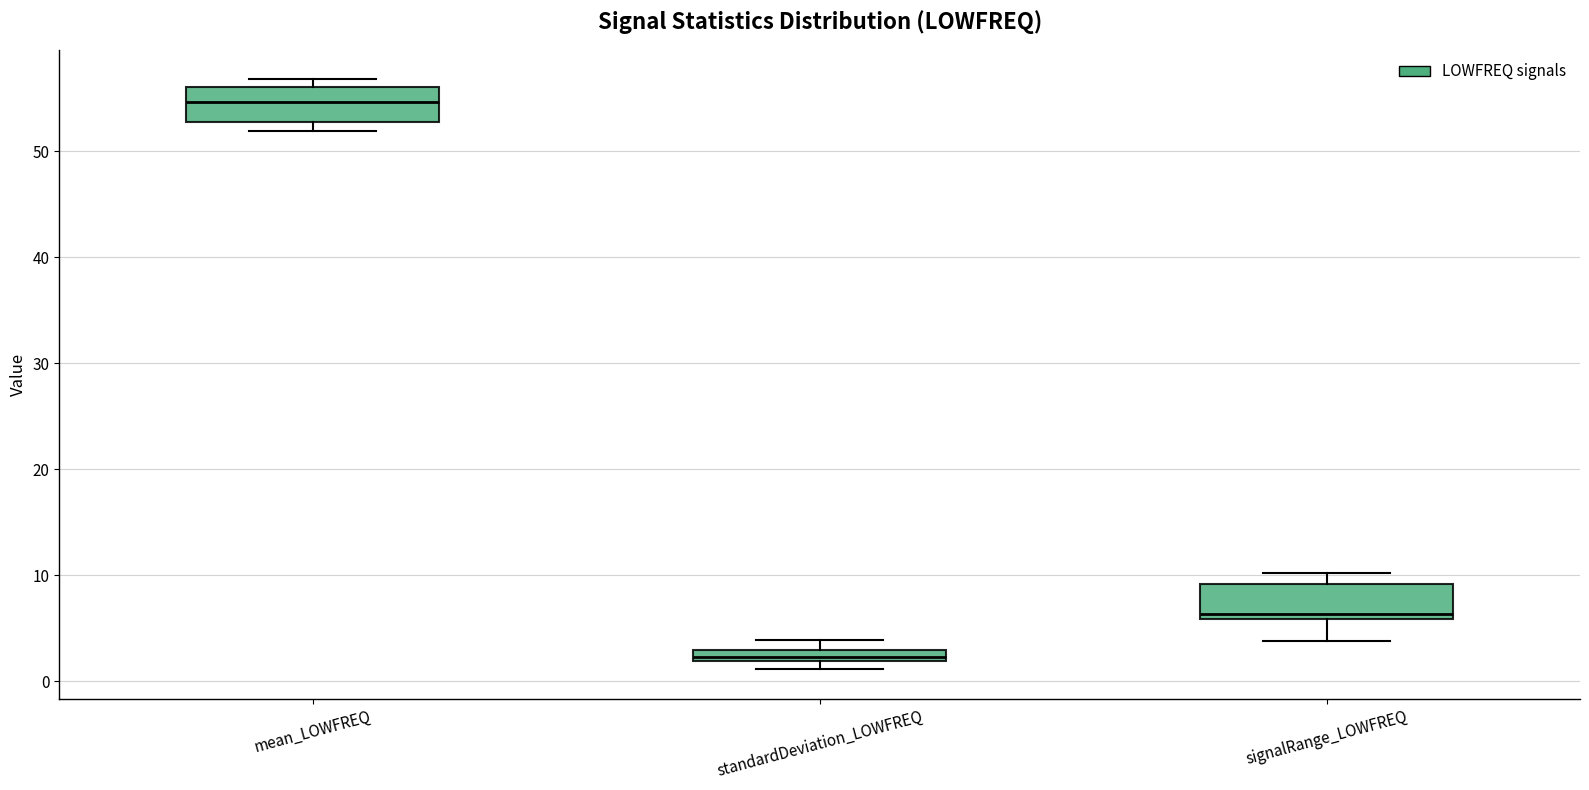

Which box has the lowest median line?

standardDeviation_LOWFREQ